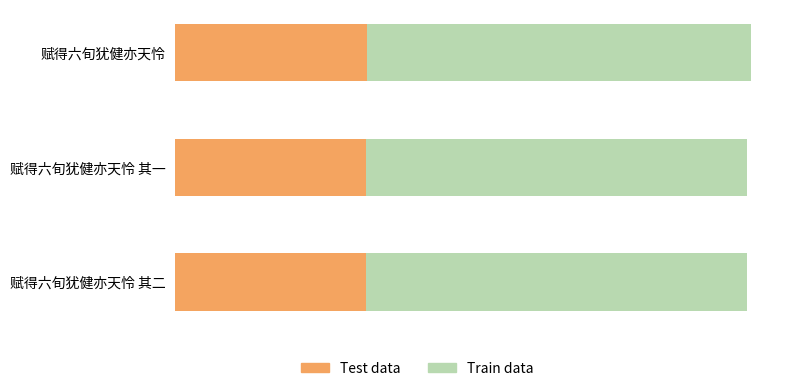

At 1, list the series in order from largest to smallest.

Train data, Test data